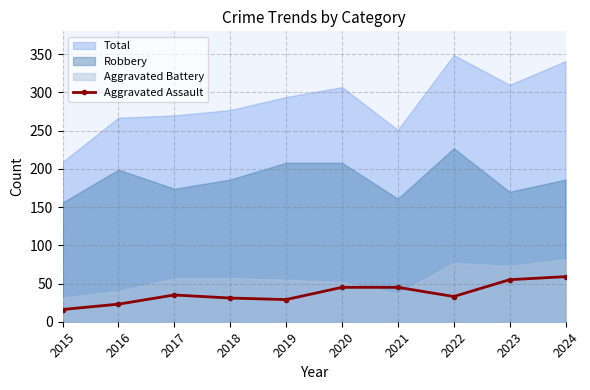

List the labels in order of value, smallest first.

2015, 2016, 2019, 2018, 2022, 2017, 2020, 2021, 2023, 2024